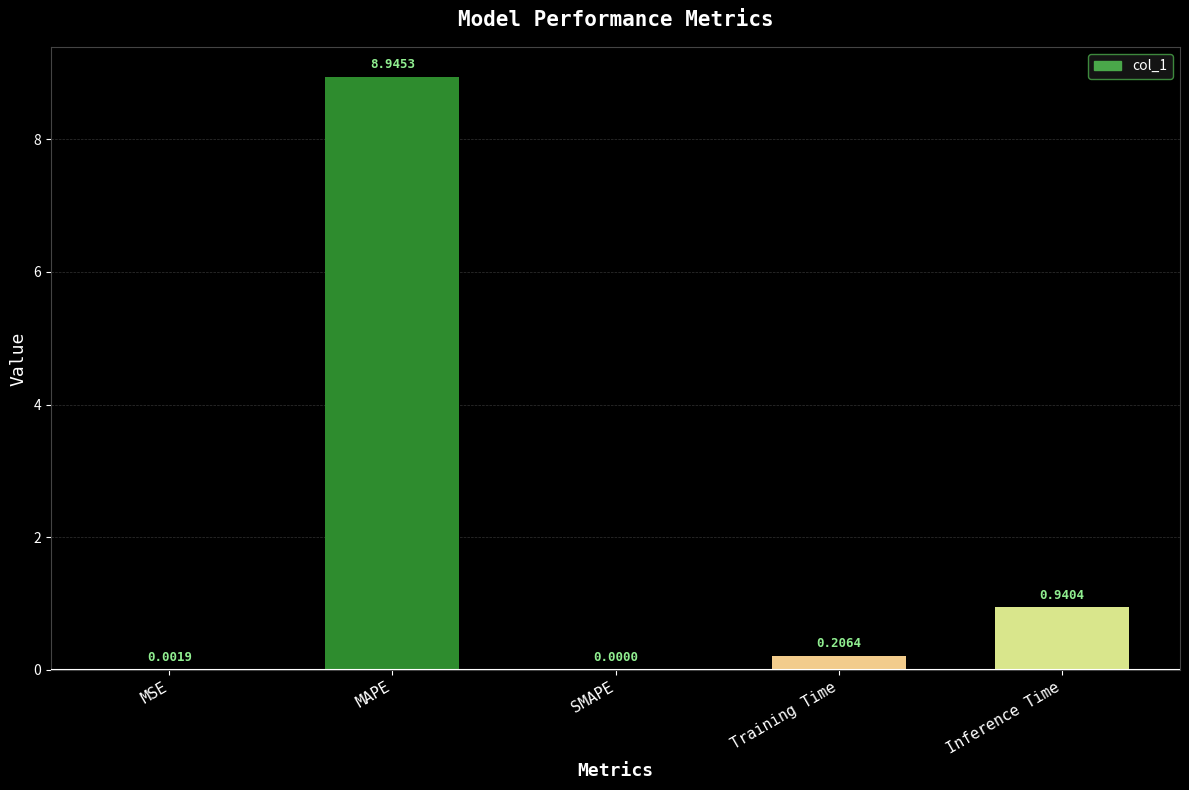

Which label corresponds to the largest value in the chart?

MAPE